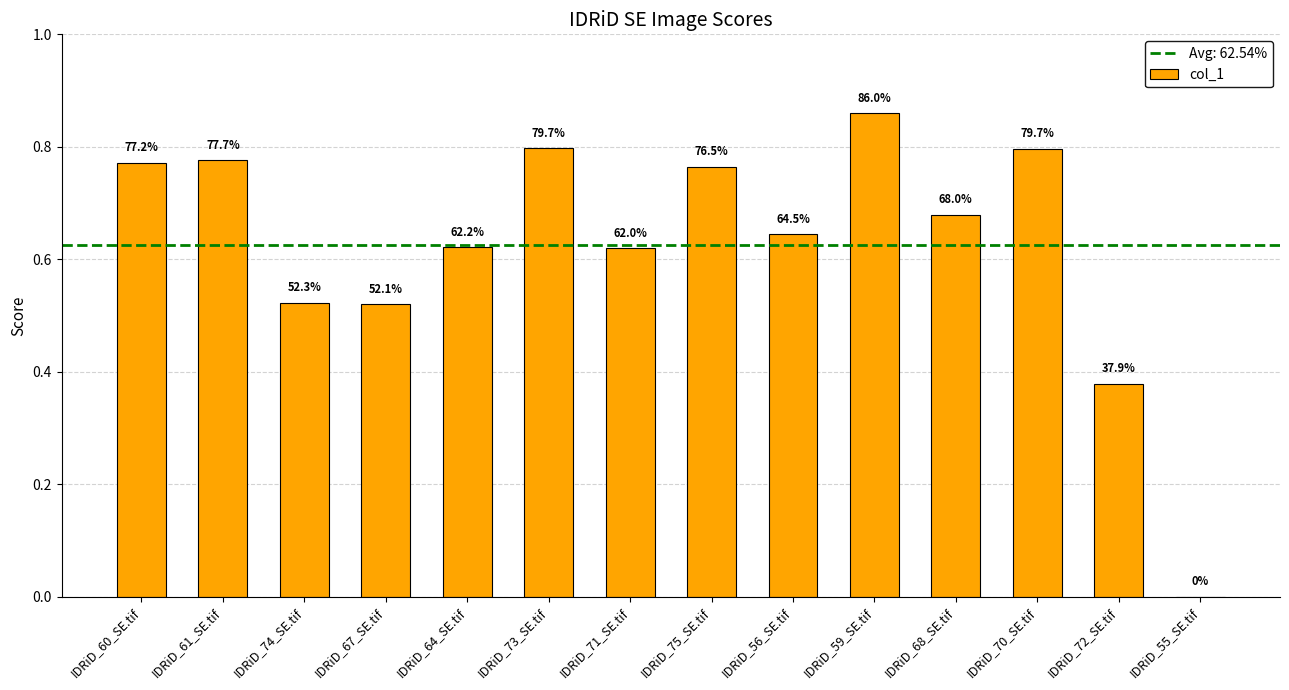

Reading left to right, what are all the values shown in this chart?

0.8	0.8	0.5	0.5	0.6	0.8	0.6	0.8	0.6	0.9	0.7	0.8	0.4	0.0